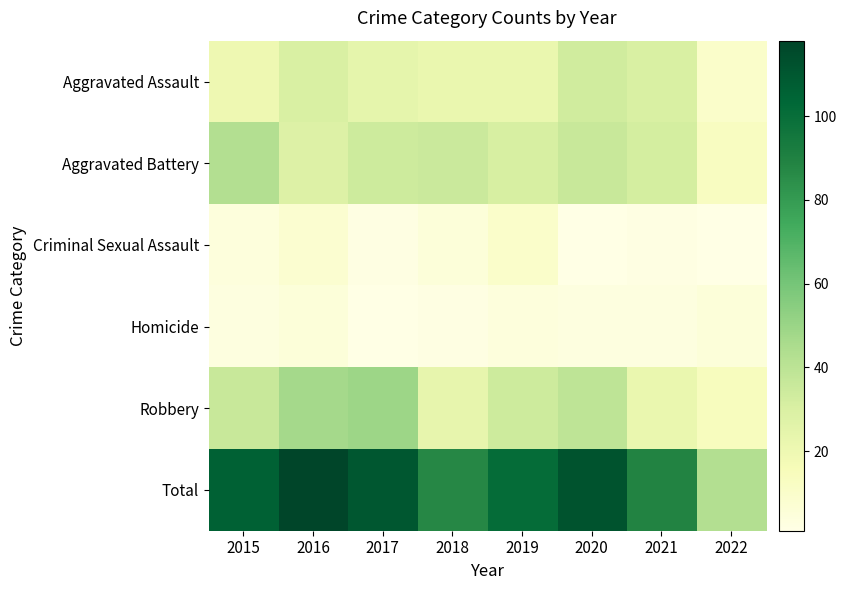

At how many categories does at least one series exceed 48?

7